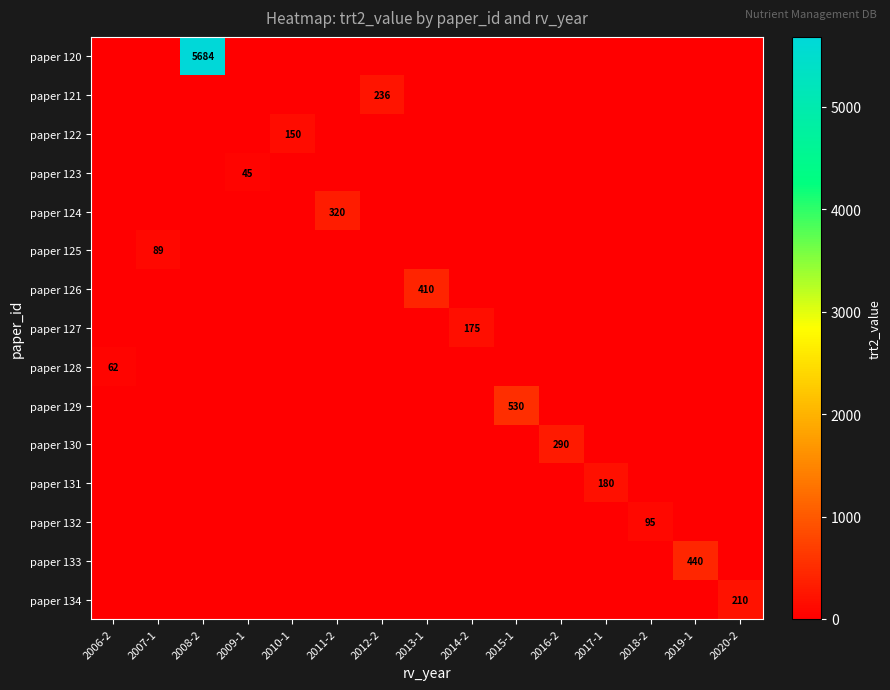

The value of paper 122 at 2010-1 is 150. True or false?

True